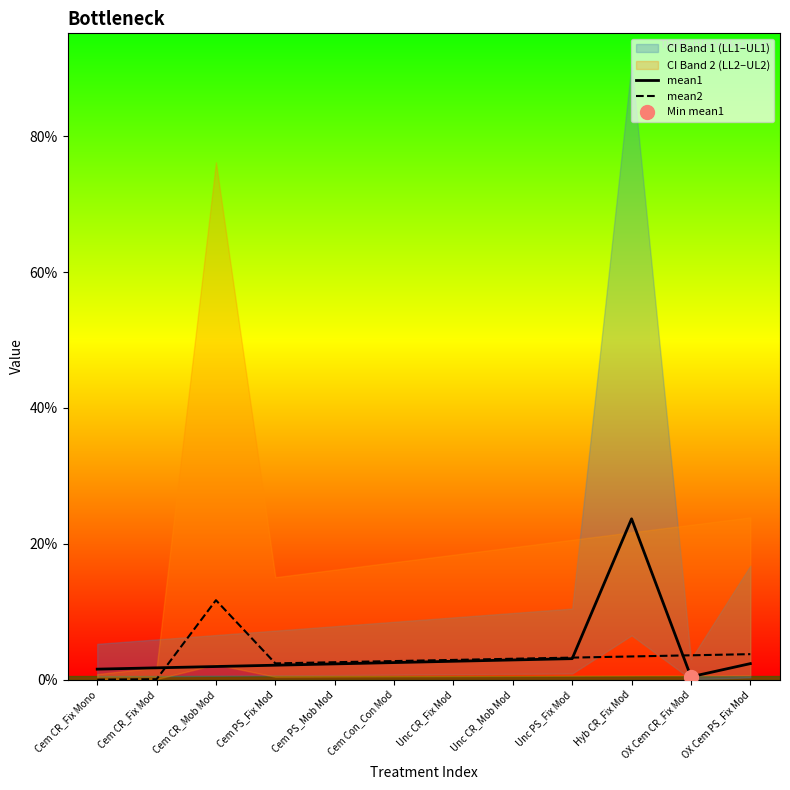

What are all the series names shown in the legend?

mean1, mean2